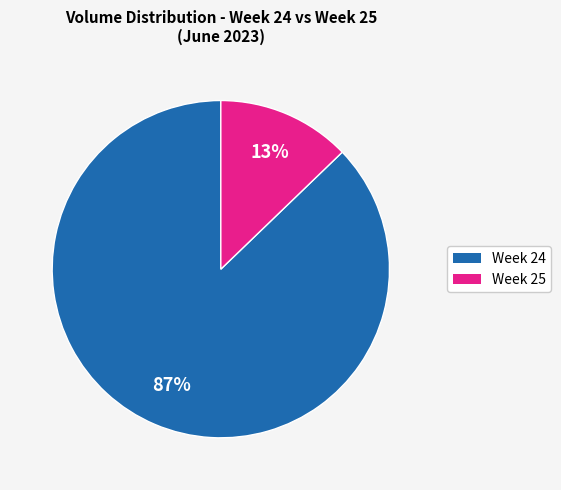

To the nearest percent, what is the difference between the largest and smallest slice percentages?

74%